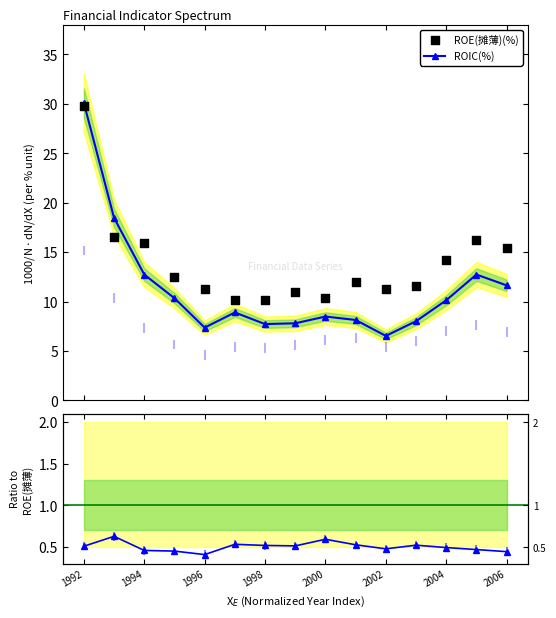

What is the lowest value of the ROIC(%) series?

6.5